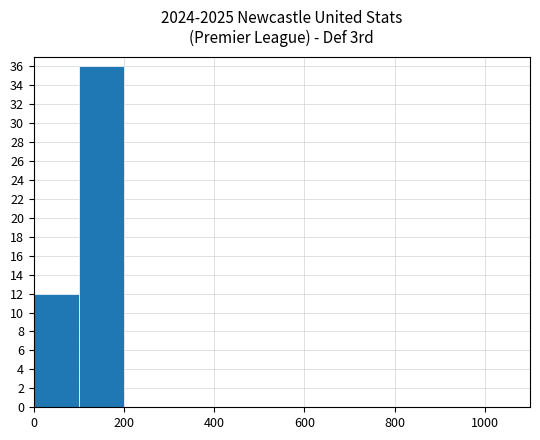

How many series are shown in this chart?

1